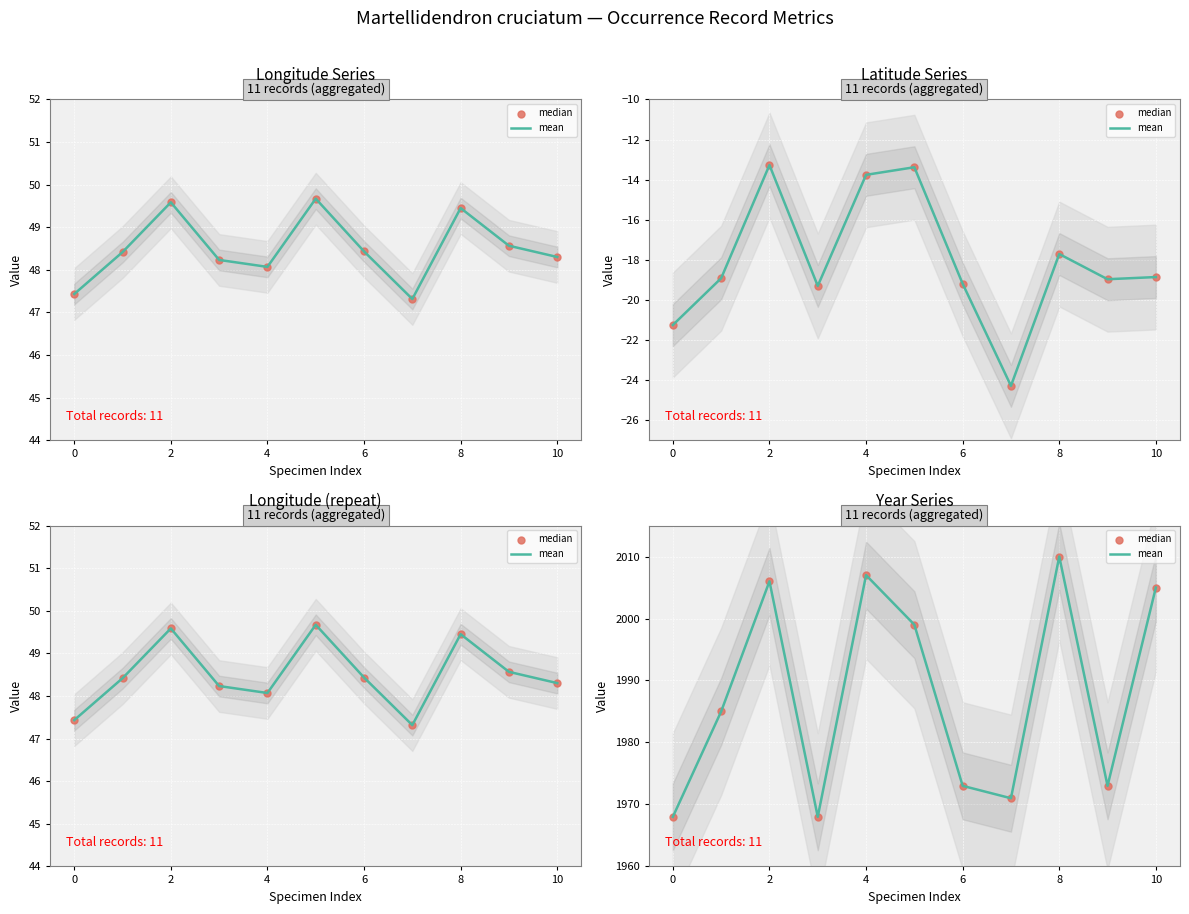

Which series contains the highest Y value?

mean